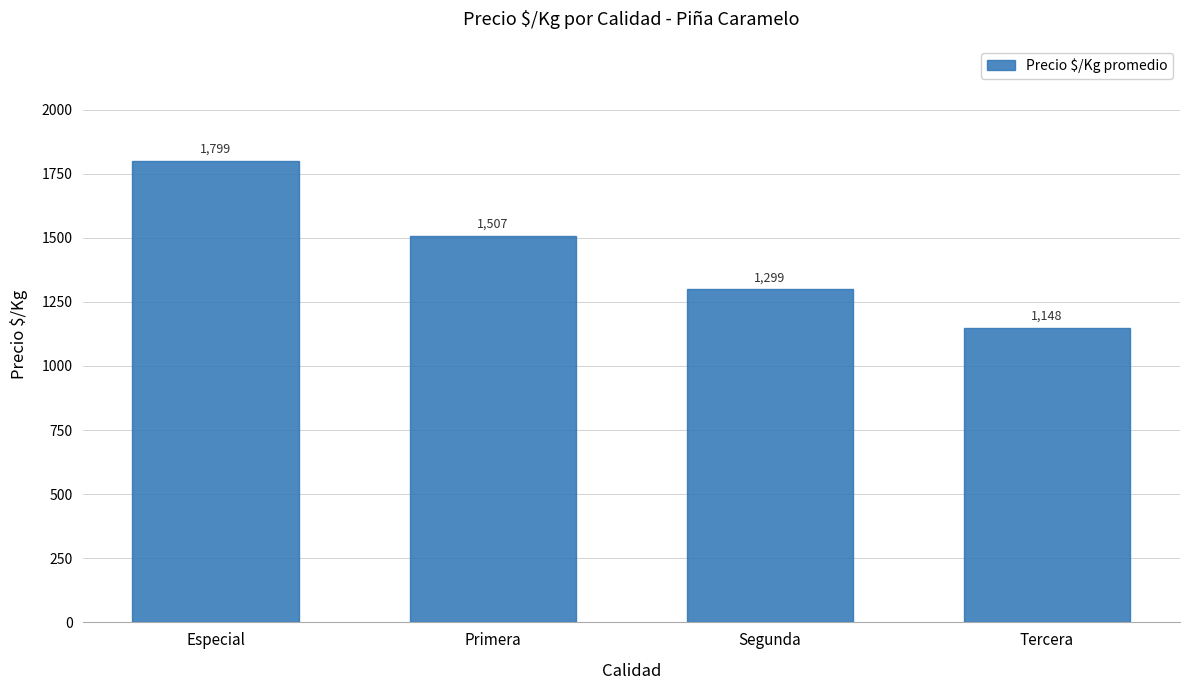

What is the ratio of the value at Tercera to the value at Especial?

0.6